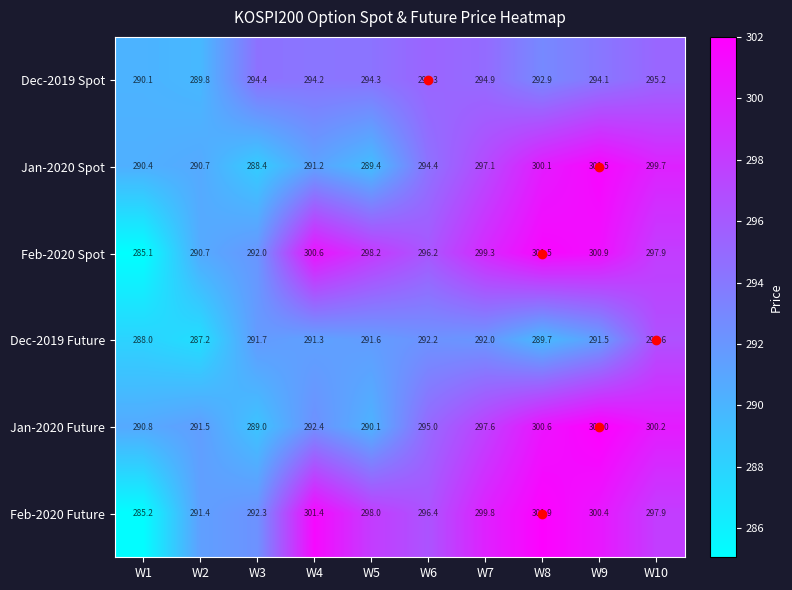

What is the difference between the maximum and minimum values in the Jan-2020 Future series?

13.0